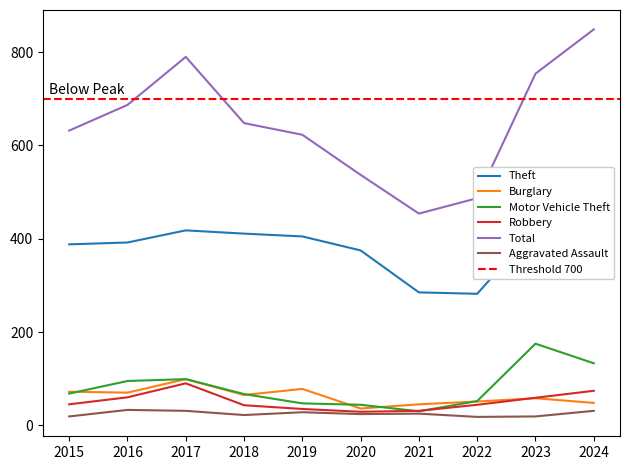

Reading left to right, list all the values displayed in this chart.

Theft: 388	392	418	411	405	375	285	282	422	522
Burglary: 72	70	99	65	78	36	45	51	58	48
Motor Vehicle Theft: 68	95	99	67	47	44	30	52	175	133
Robbery: 45	60	90	43	35	29	31	44	59	74
Total: 632	687	790	648	623	537	454	487	754	849
Aggravated Assault: 19	33	31	22	28	24	25	18	19	31